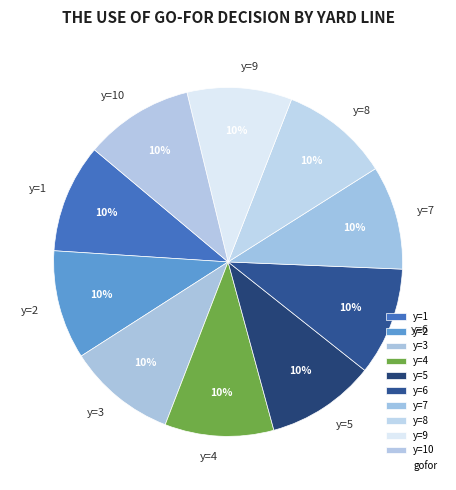

Do y=3 and y=1 together represent more than half of the pie?

No